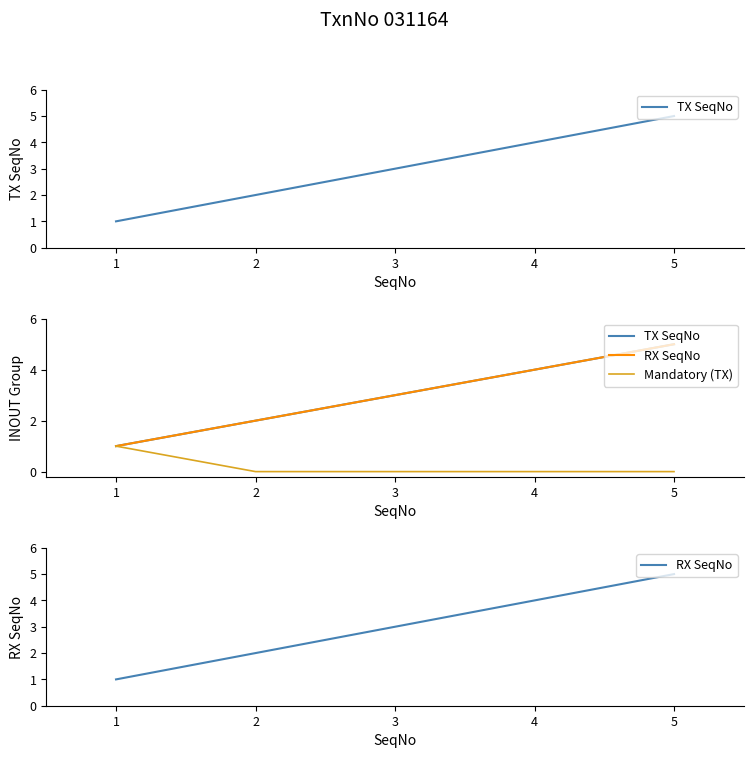

What is the difference between the maximum and minimum values in the TX SeqNo series?

4